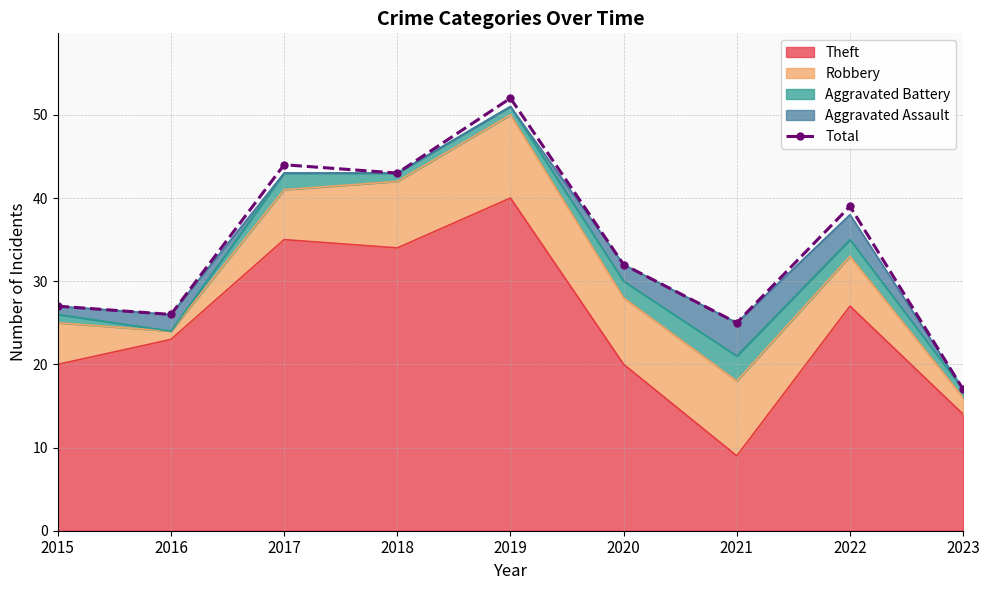

How many data points are less than 32?

4